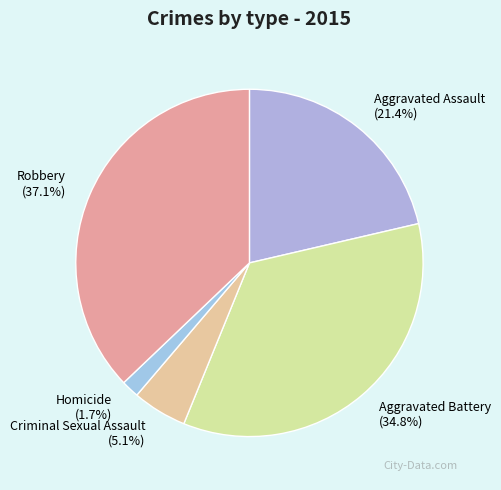

Which slice is the largest?

Robbery